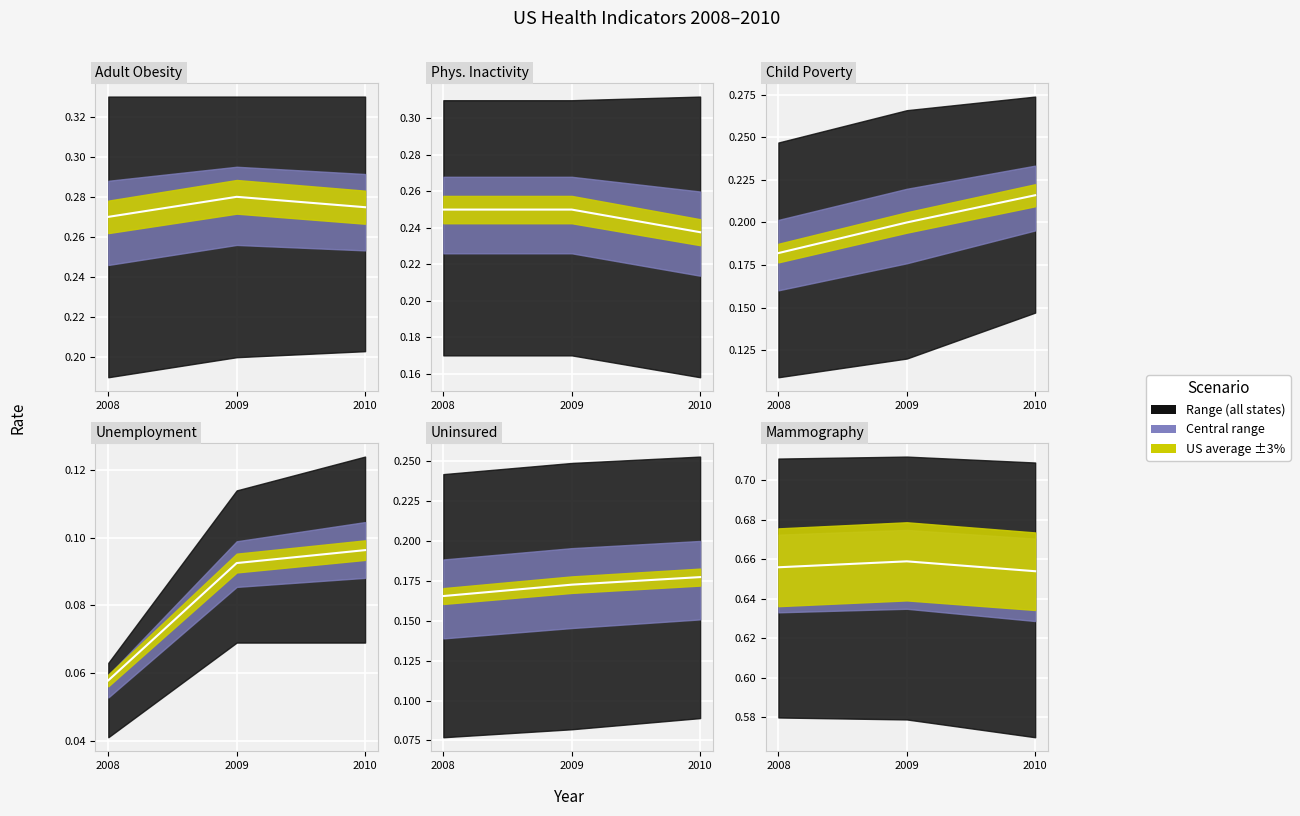

At which label is the value closest to 0?

2010